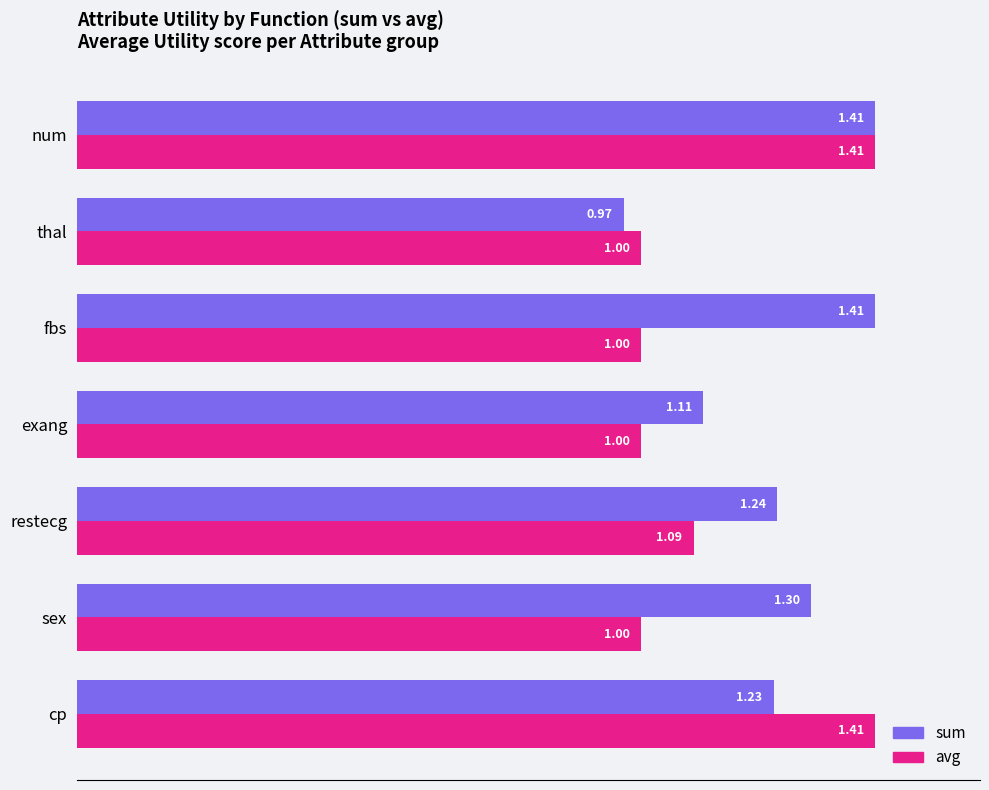

Between cp and thal, which series saw the biggest shift?

avg